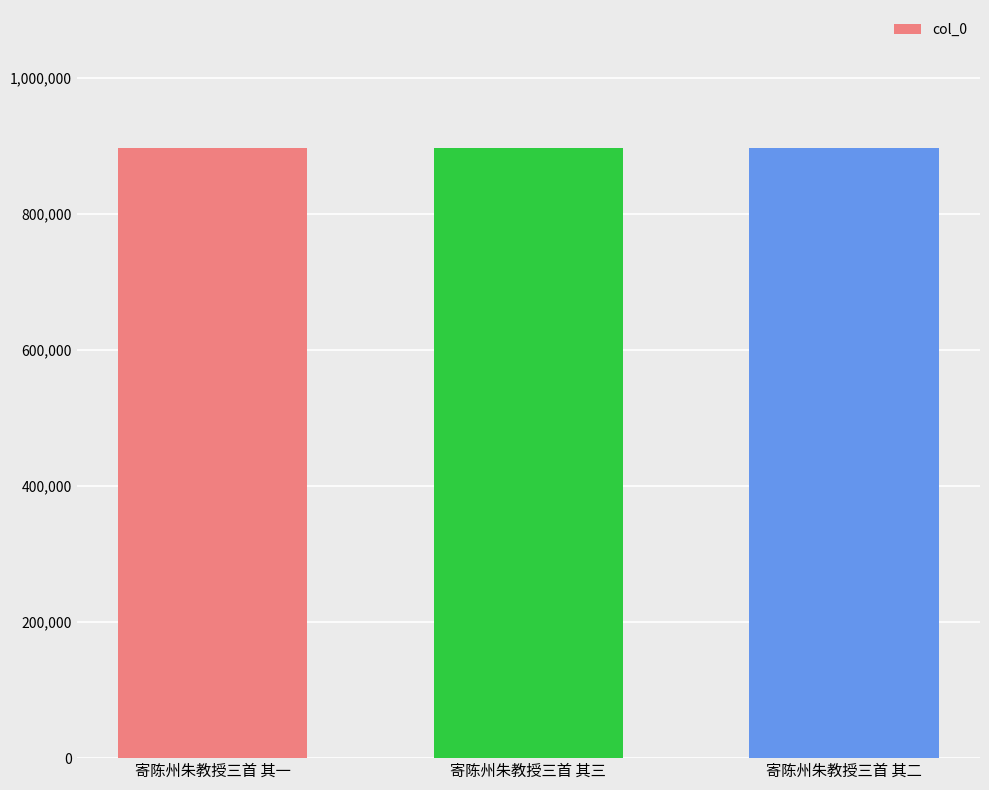

What is the maximum value shown in the chart?

896605